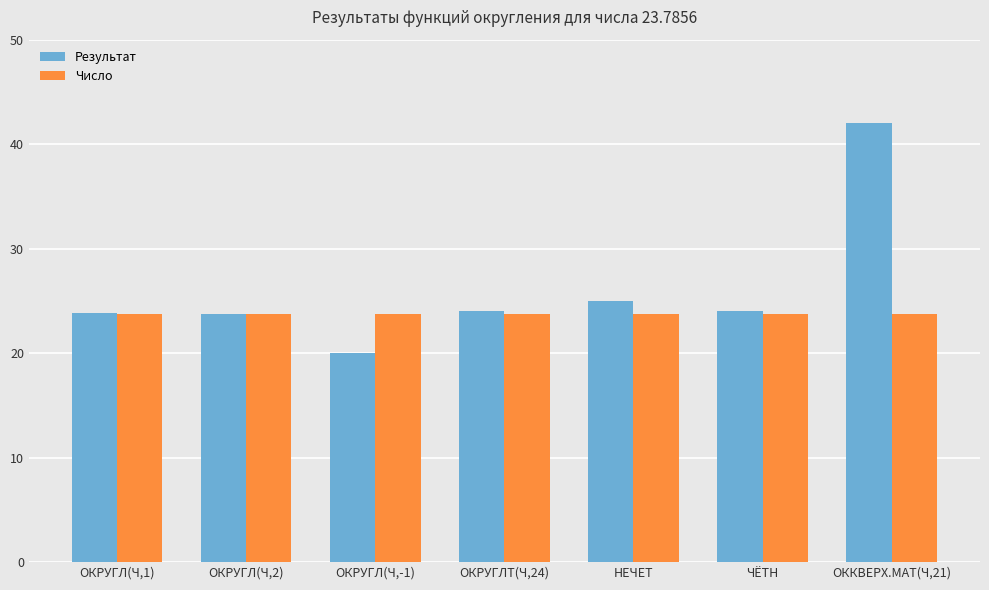

What is the average value of the Число series?

23.8